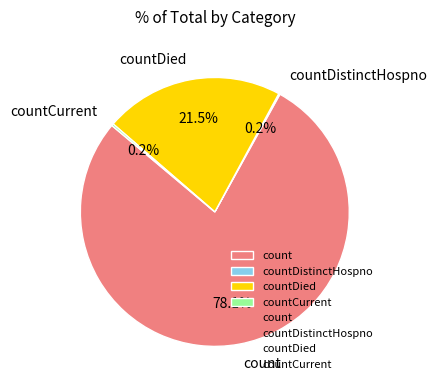

Does countDied account for over 50% of the chart?

No